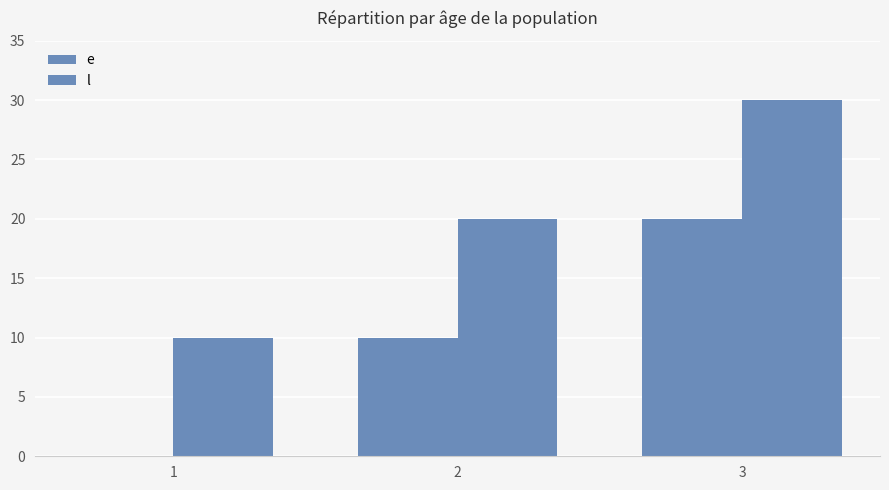

Reading left to right, extract all data points from this chart.

e: 1=0	2=10	3=20
l: 1=10	2=20	3=30